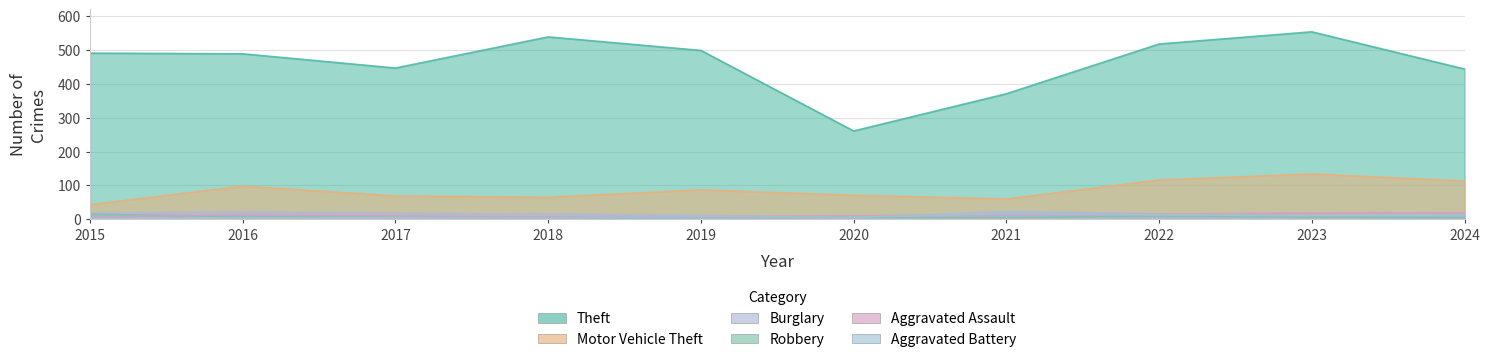

The Motor Vehicle Theft series shows 74 at 2015. True or false?

False